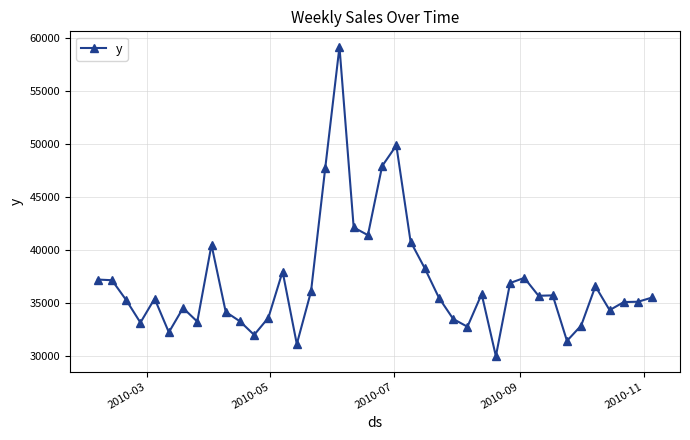

What is the greatest value displayed?

59143.7